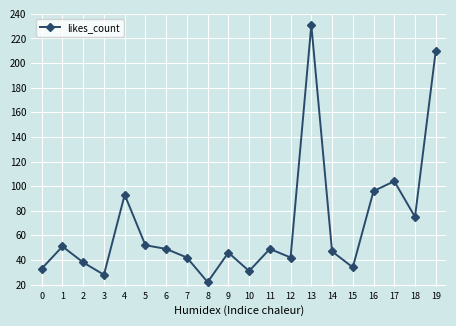

The chart shows a value of 34 at 15. True or false?

True